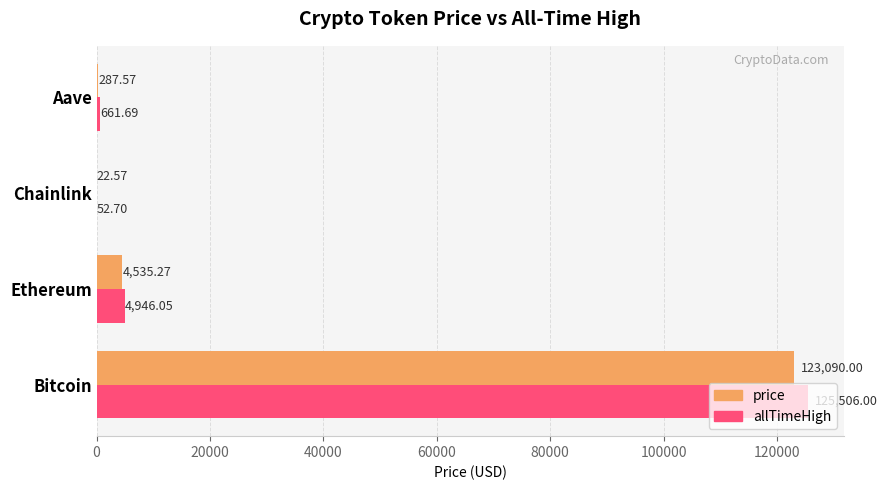

How many values in the price series exceed 4535?

2